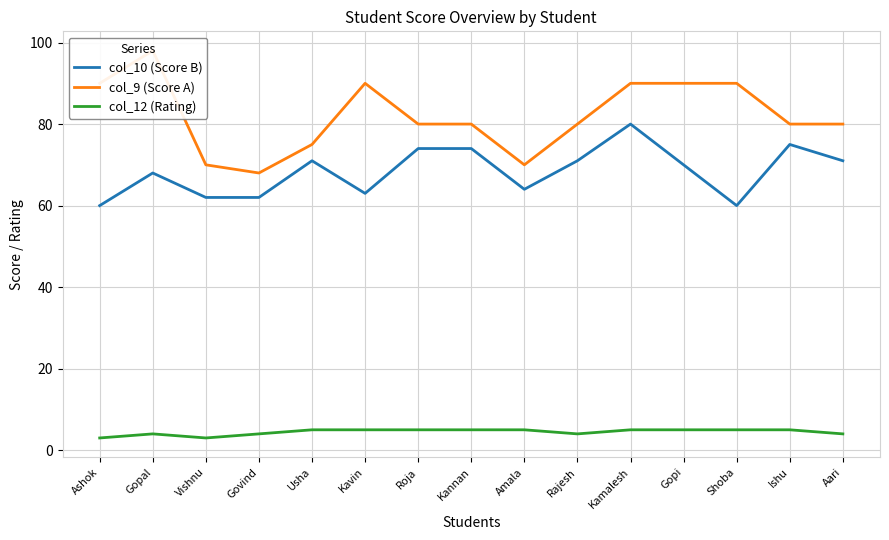

What is the sum of all col_10 (Score B) values?

1025